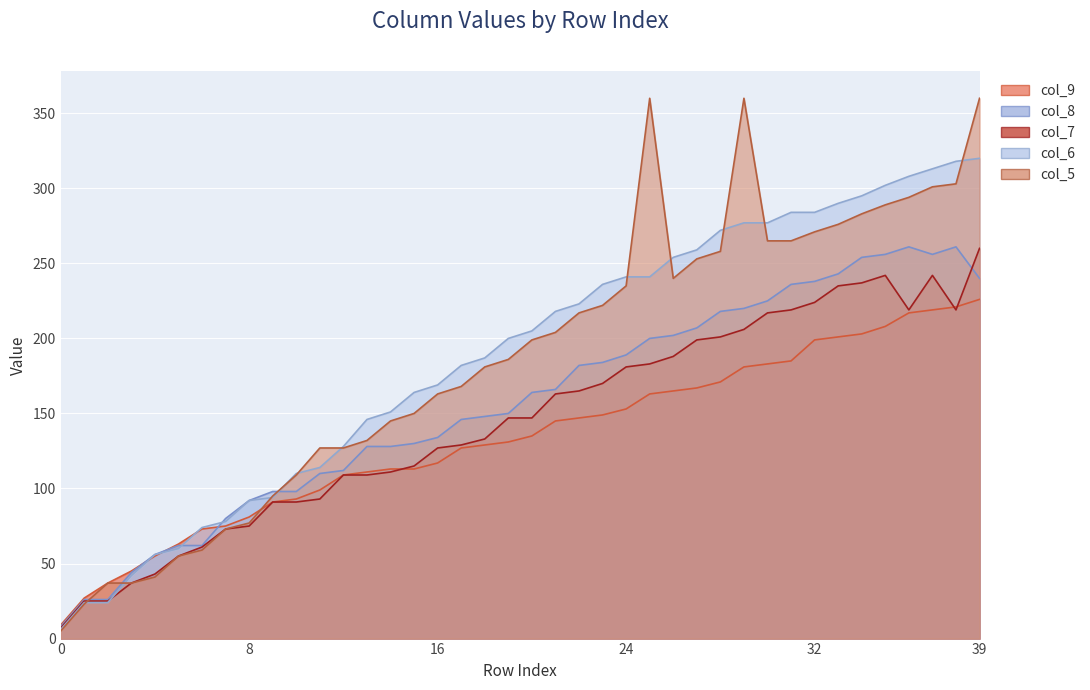

What is the minimum value shown in the chart?

5